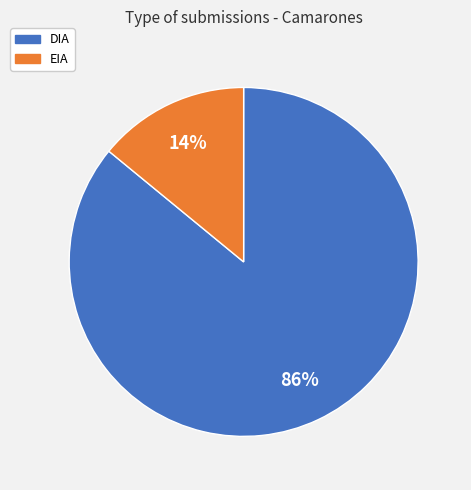

Which slice is the largest?

DIA